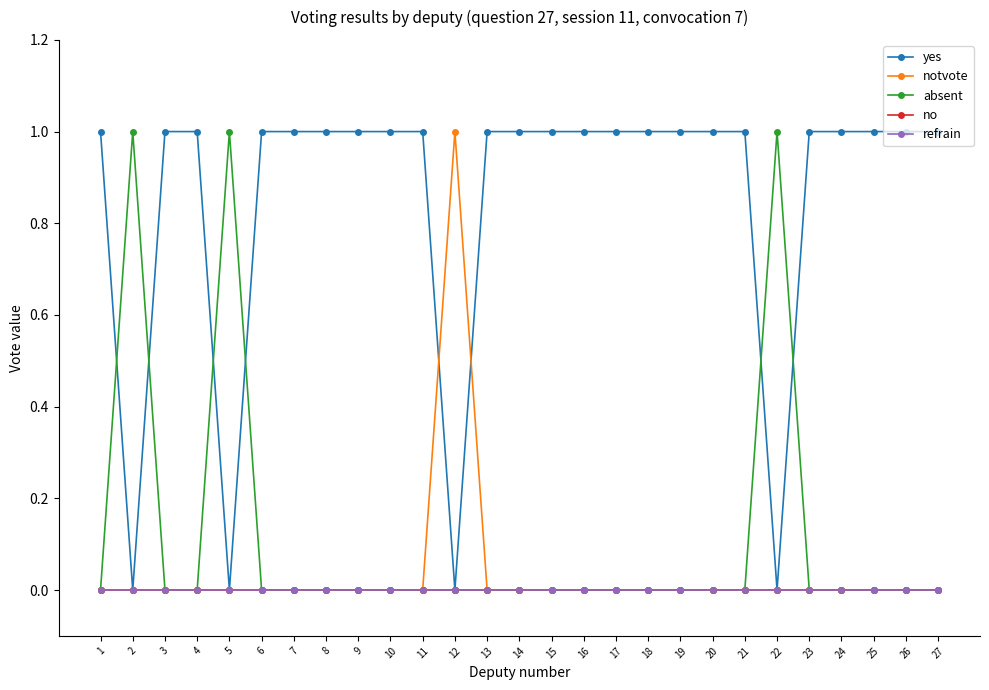

The value of notvote at 17 is 0. True or false?

True